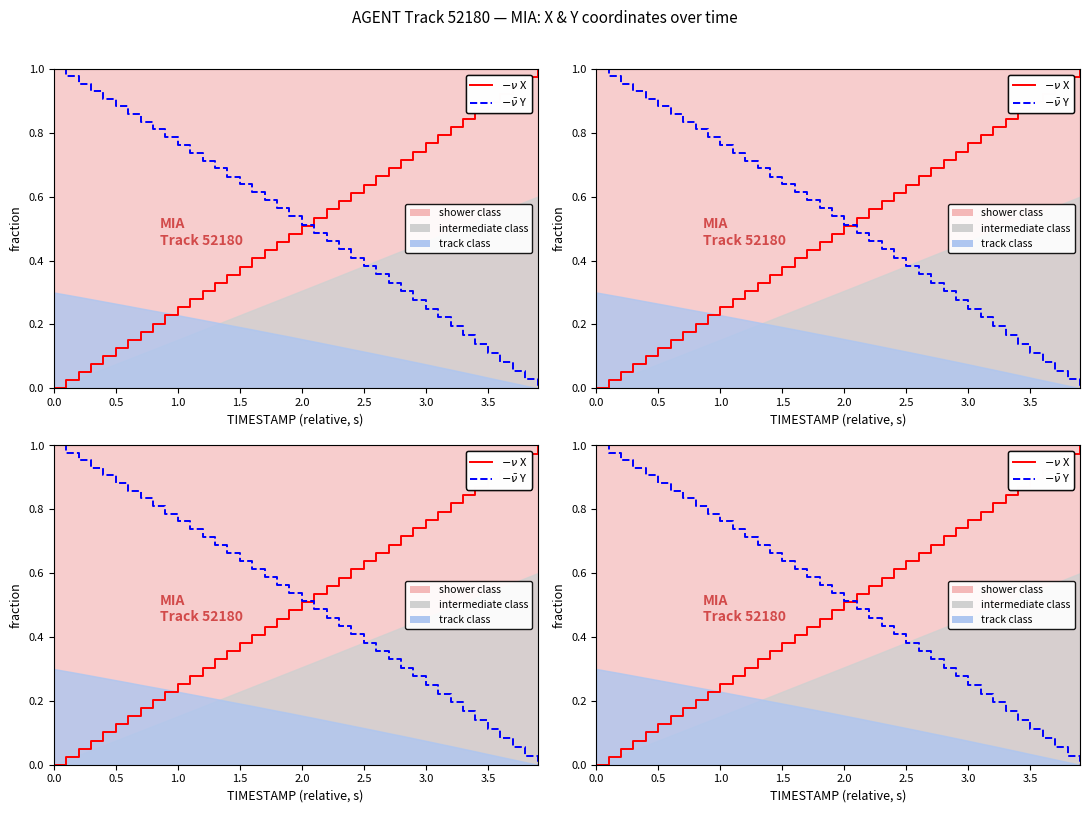

Count the number of categories in the chart.

40